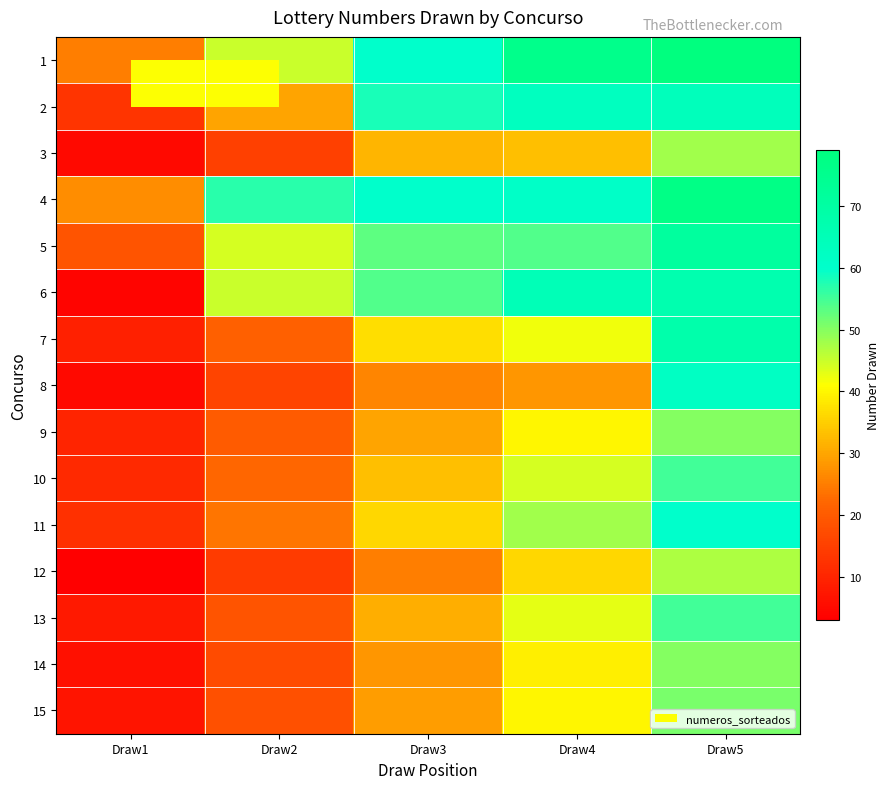

What is the total value across all series at Draw3?

592